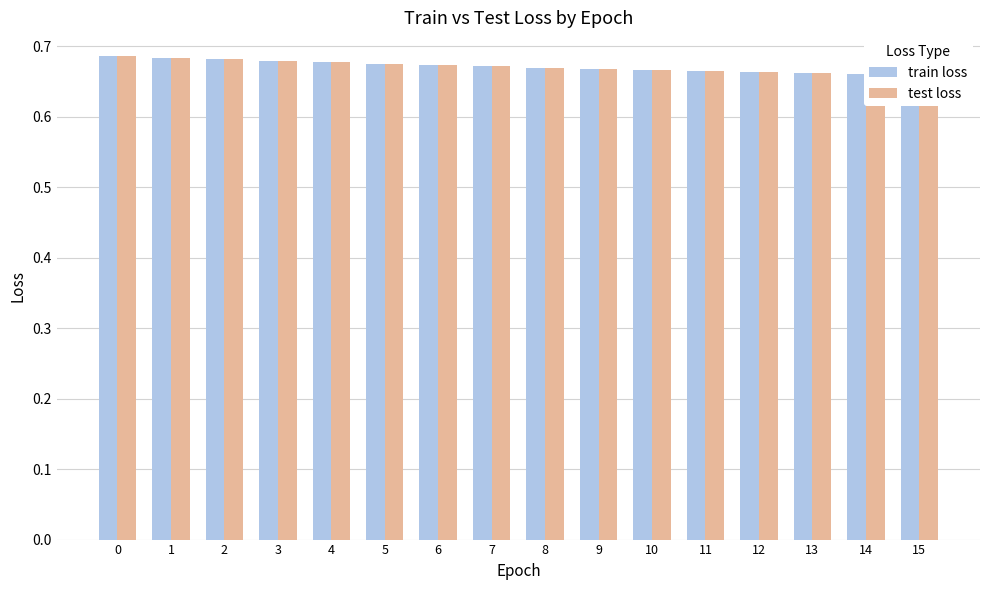

Reading left to right, extract all data points from this chart.

train loss: 0.7	0.7	0.7	0.7	0.7	0.7	0.7	0.7	0.7	0.7	0.7	0.7	0.7	0.7	0.7	0.7
test loss: 0.7	0.7	0.7	0.7	0.7	0.7	0.7	0.7	0.7	0.7	0.7	0.7	0.7	0.7	0.7	0.7